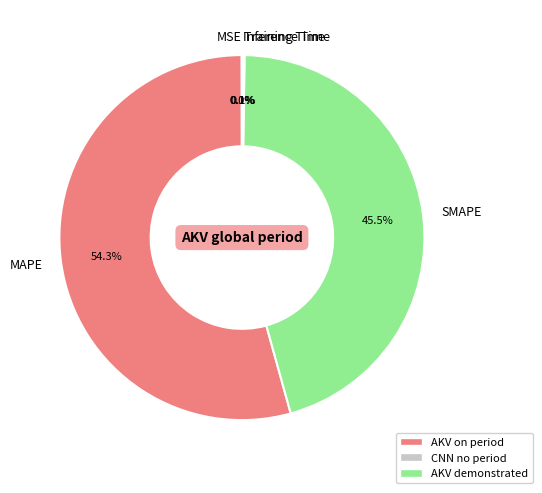

Which category accounts for the majority?

MAPE